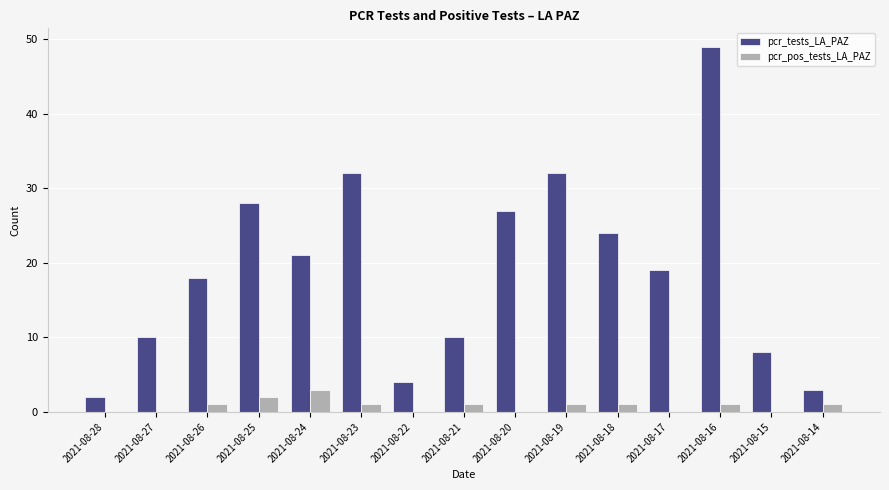

The pcr_tests_LA_PAZ series shows 9 at 2021-08-26. True or false?

False